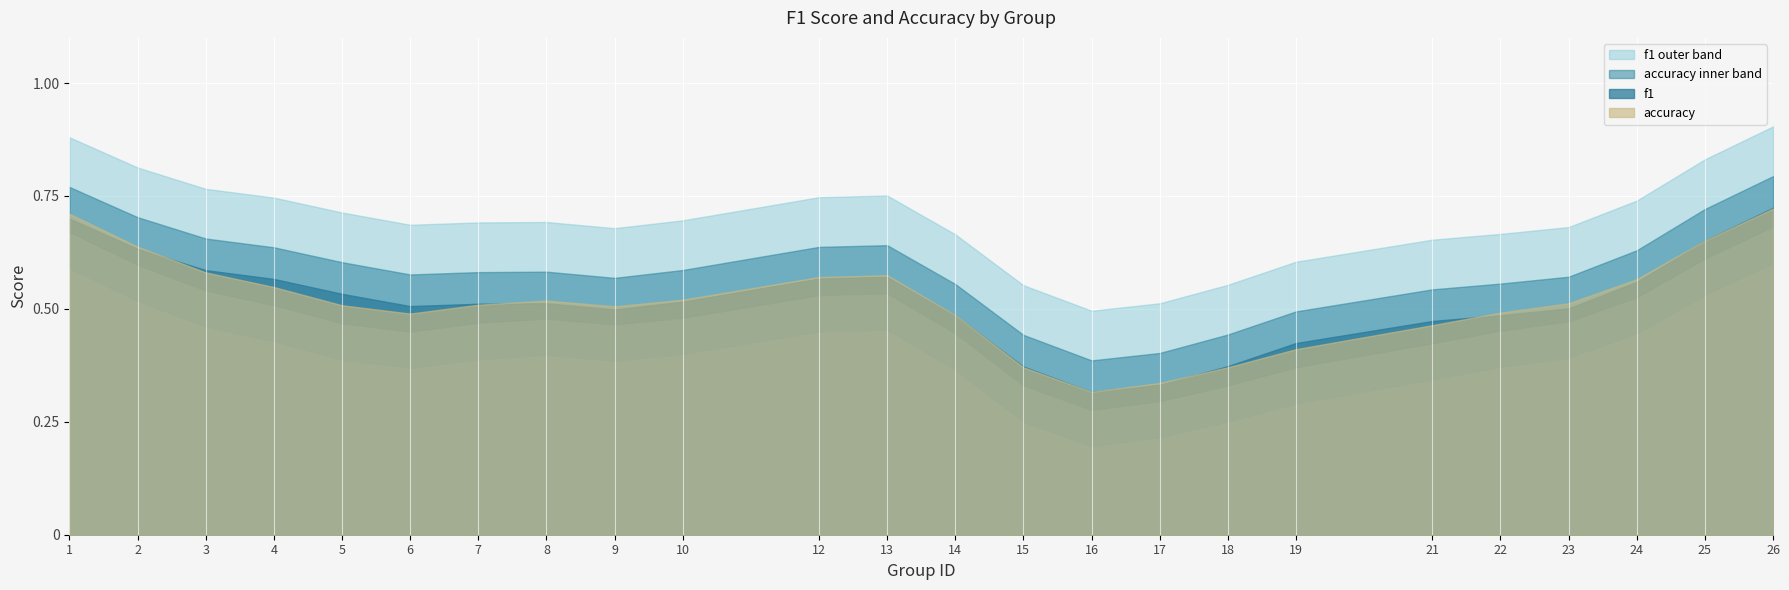

How many lines are shown in the chart?

2